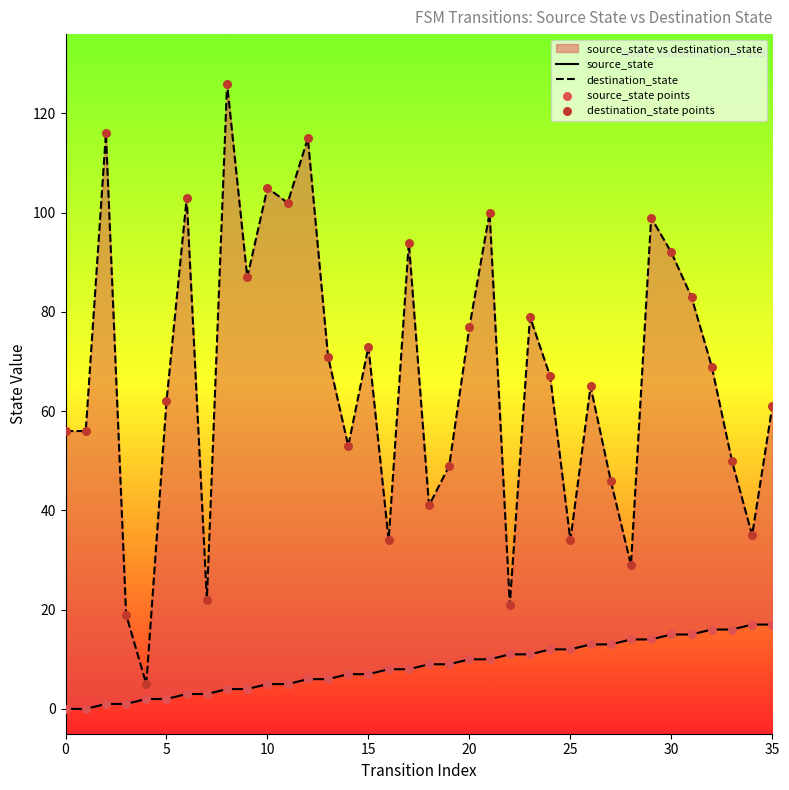

Which series contains the highest Y value?

destination_state